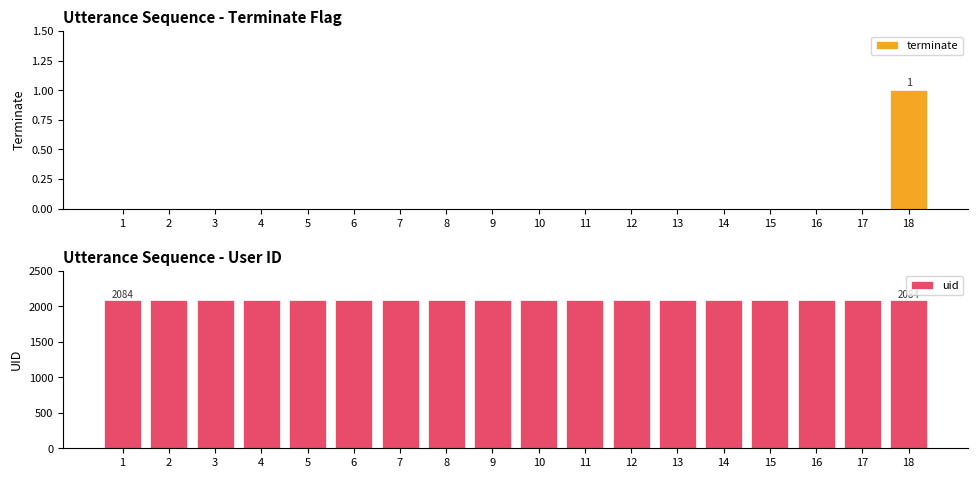

Reading left to right, what are all the values shown in this chart?

terminate: 1=0	2=0	3=0	4=0	5=0	6=0	7=0	8=0	9=0	10=0	11=0	12=0	13=0	14=0	15=0	16=0	17=0	18=1
uid: 1=2084	2=2084	3=2084	4=2084	5=2084	6=2084	7=2084	8=2084	9=2084	10=2084	11=2084	12=2084	13=2084	14=2084	15=2084	16=2084	17=2084	18=2084